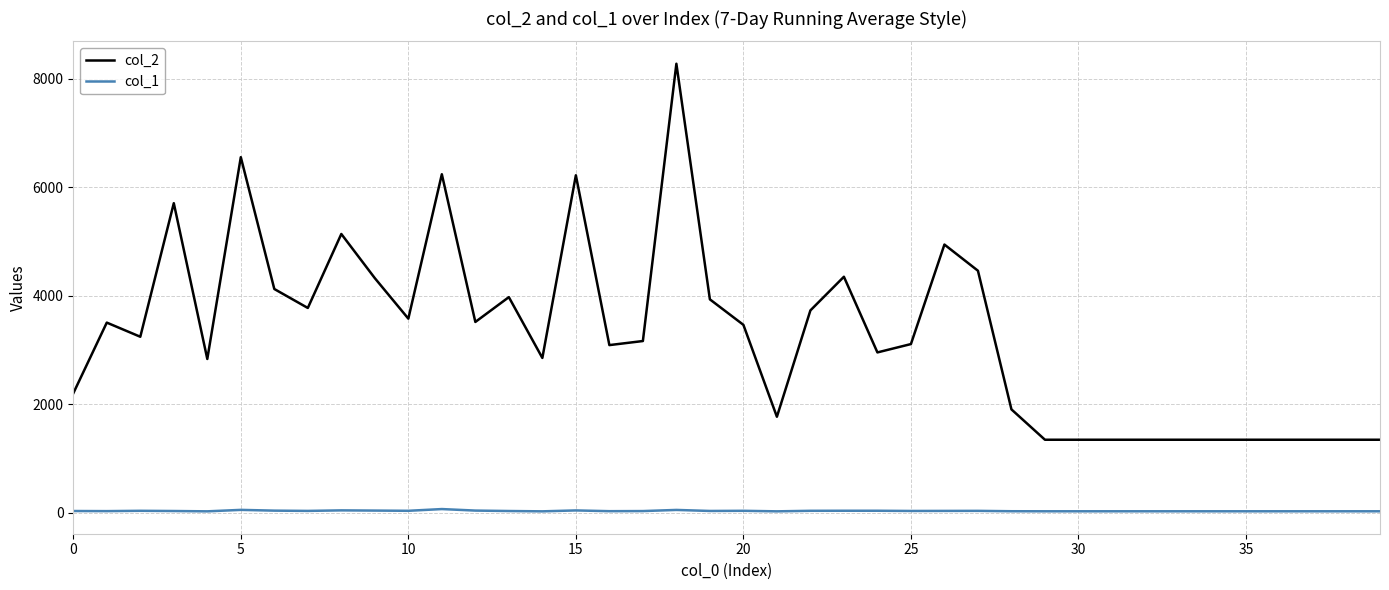

Rank the series by their average value, from lowest to highest.

col_1, col_2